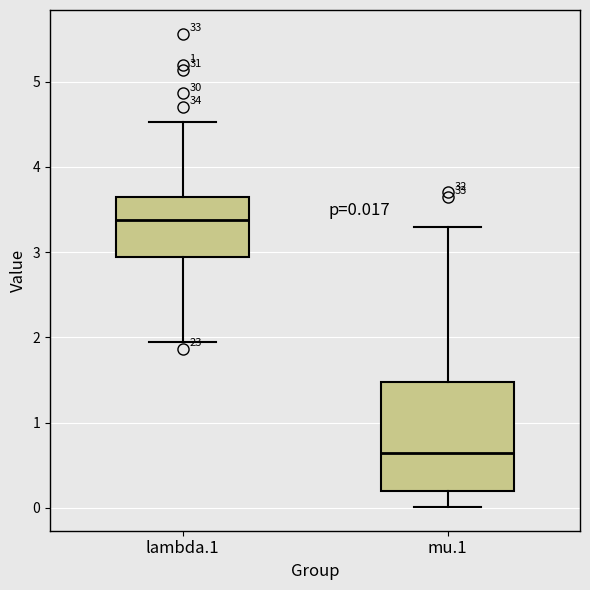

Which box's median line is the lowest?

mu.1